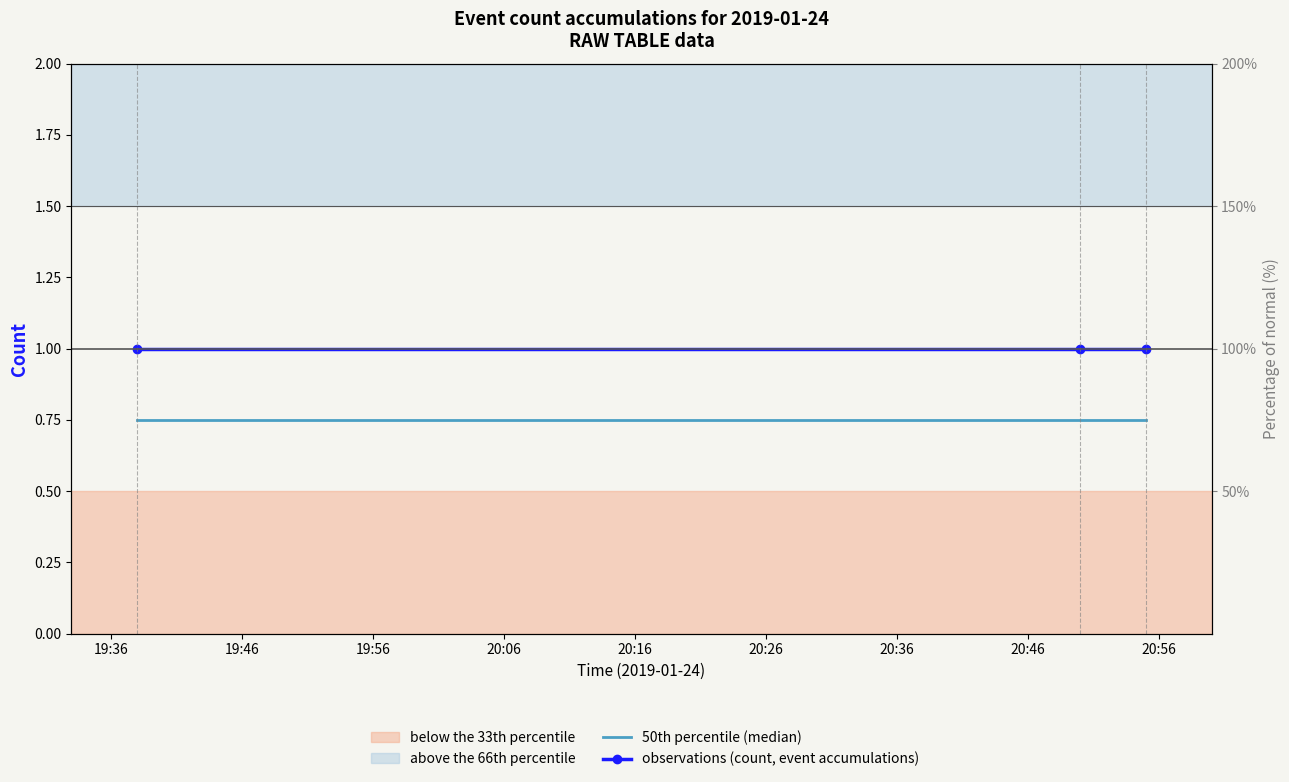

What are all the series names shown in the legend?

50th percentile (median), observations (count, event accumulations)